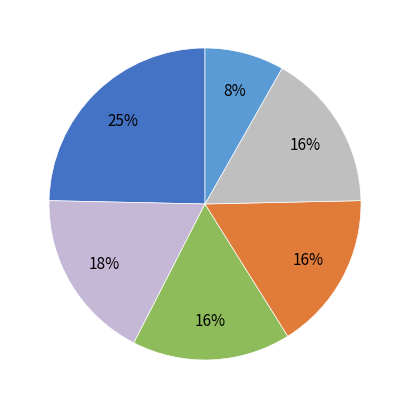

How many segments does this pie chart have?

6